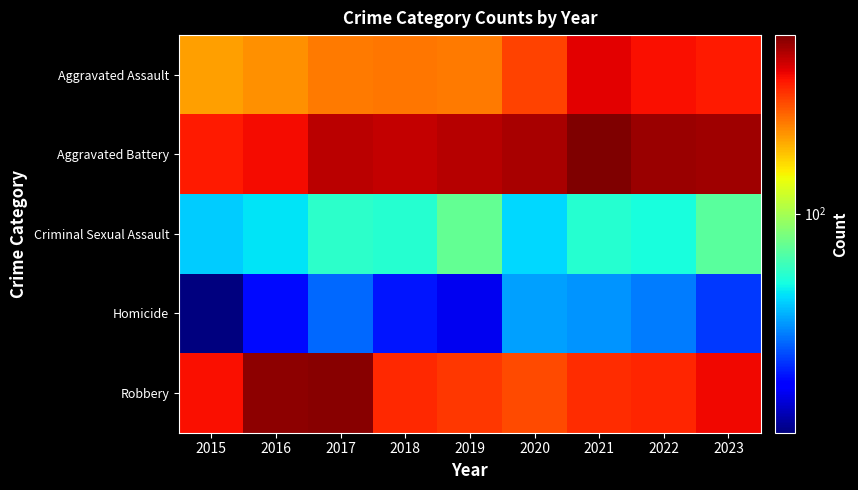

Rank the series by their maximum value, from lowest to highest.

Homicide, Criminal Sexual Assault, Aggravated Assault, Robbery, Aggravated Battery